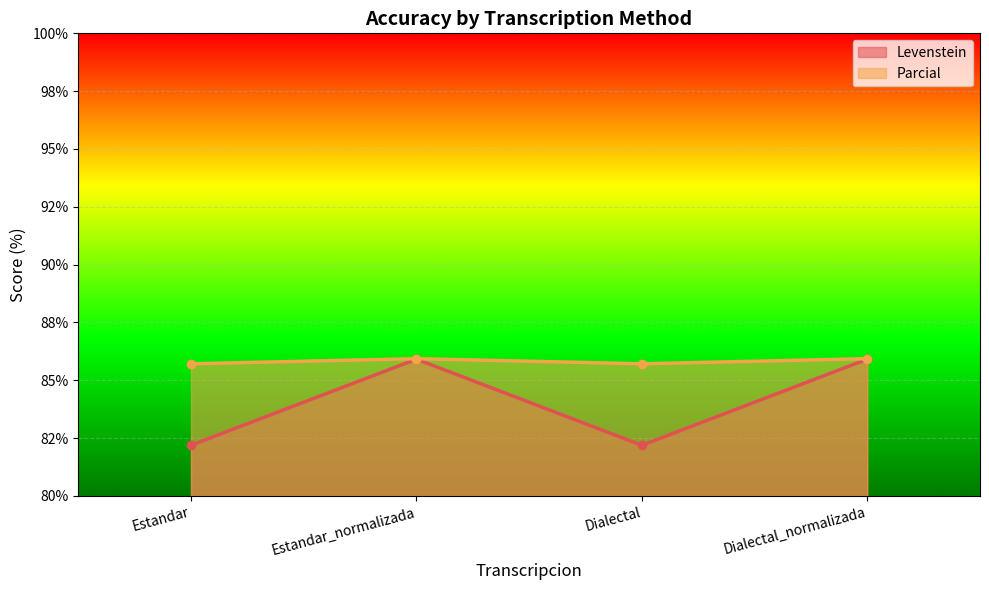

True or false: Levenstein and Parcial intersect in this chart.

False